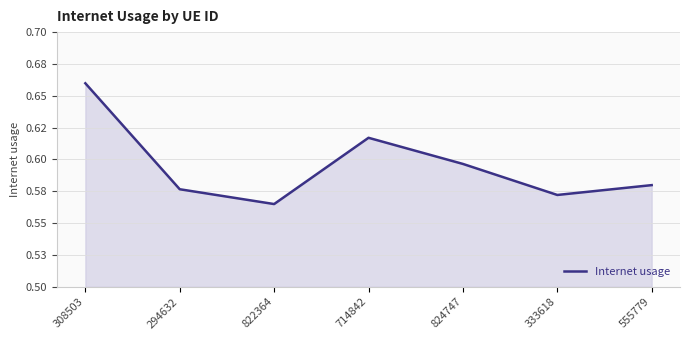

The value at 555779 is 0.6. True or false?

True